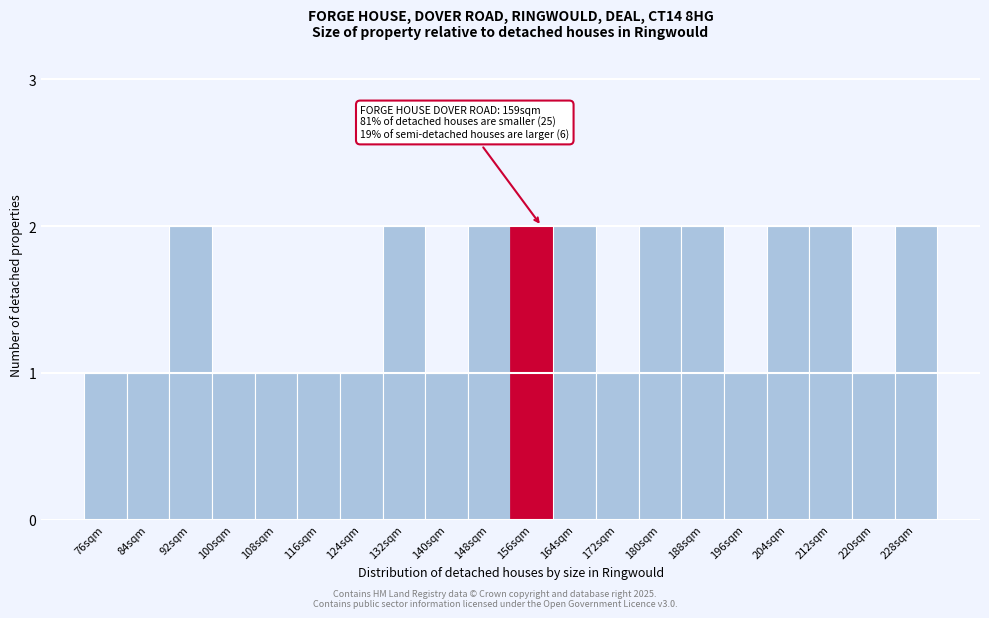

Reading right to left, list all the values displayed in this chart.

2	1	2	2	1	2	2	1	2	2	2	1	2	1	1	1	1	2	1	1